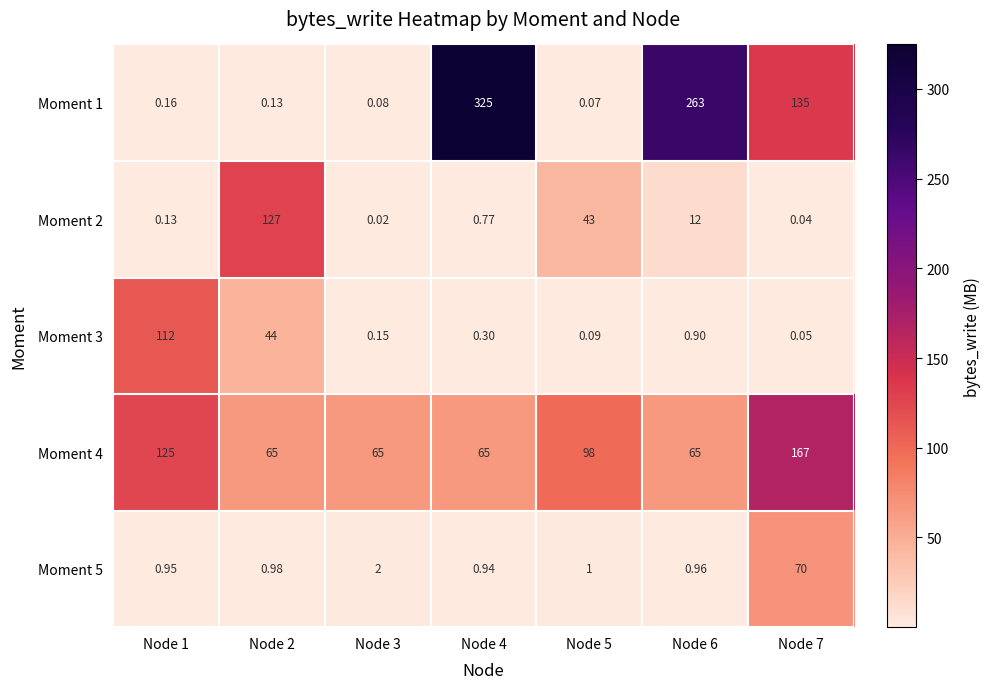

At how many categories does at least one series exceed 130?

3